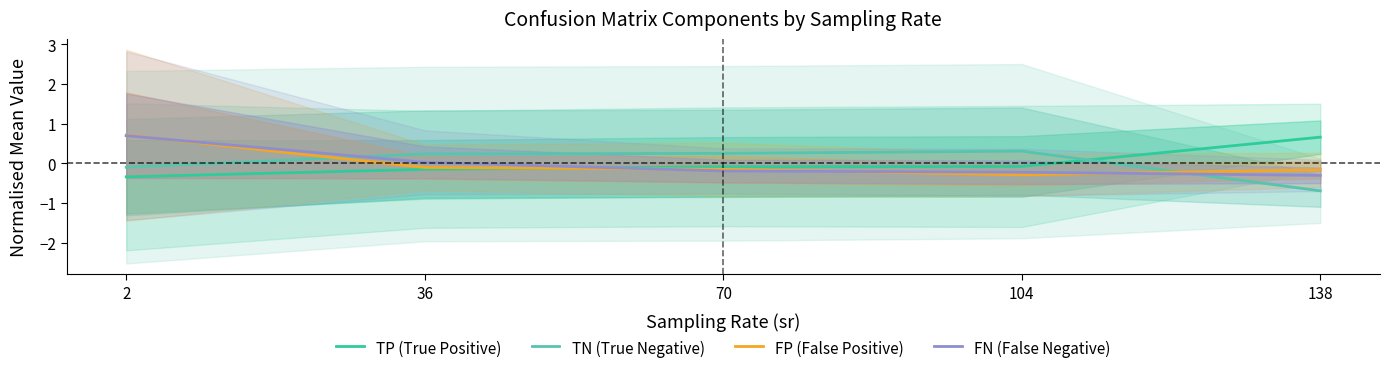

What are all the series names shown in the legend?

TP (True Positive), TN (True Negative), FP (False Positive), FN (False Negative)